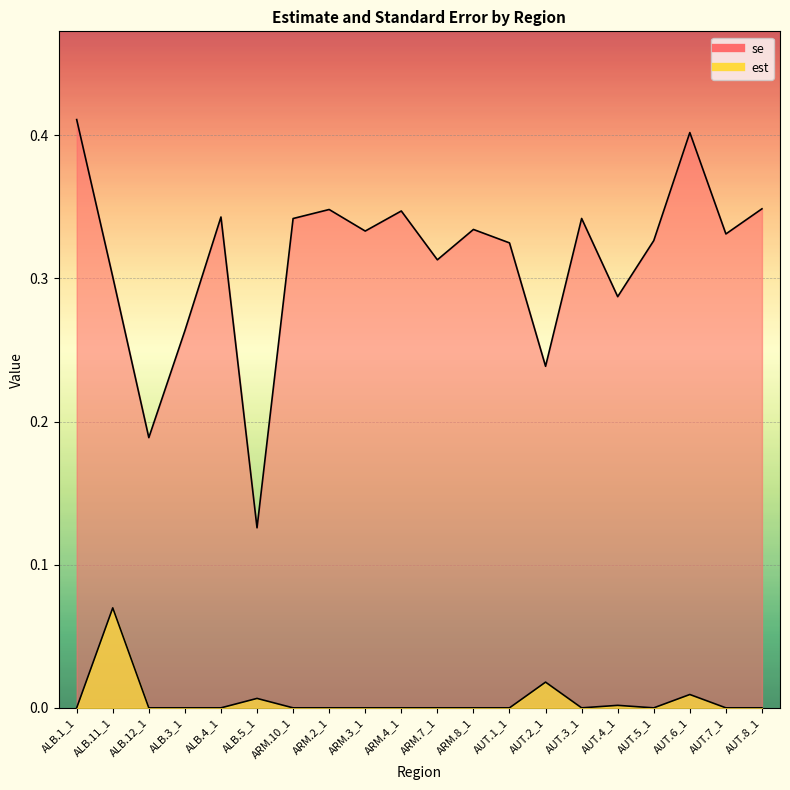

What are all the series names shown in the legend?

est, se